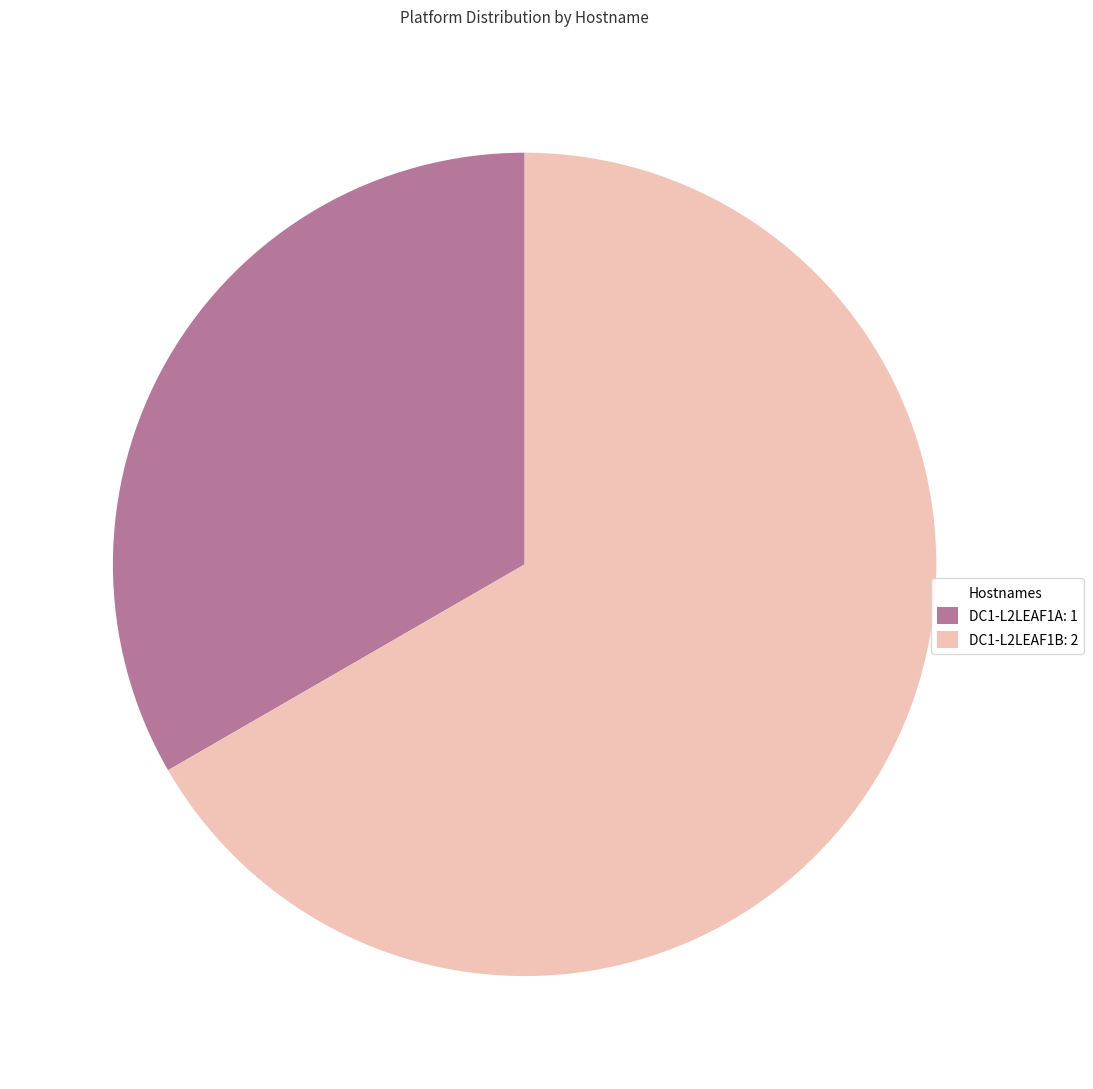

Is there a majority slice in this chart?

Yes